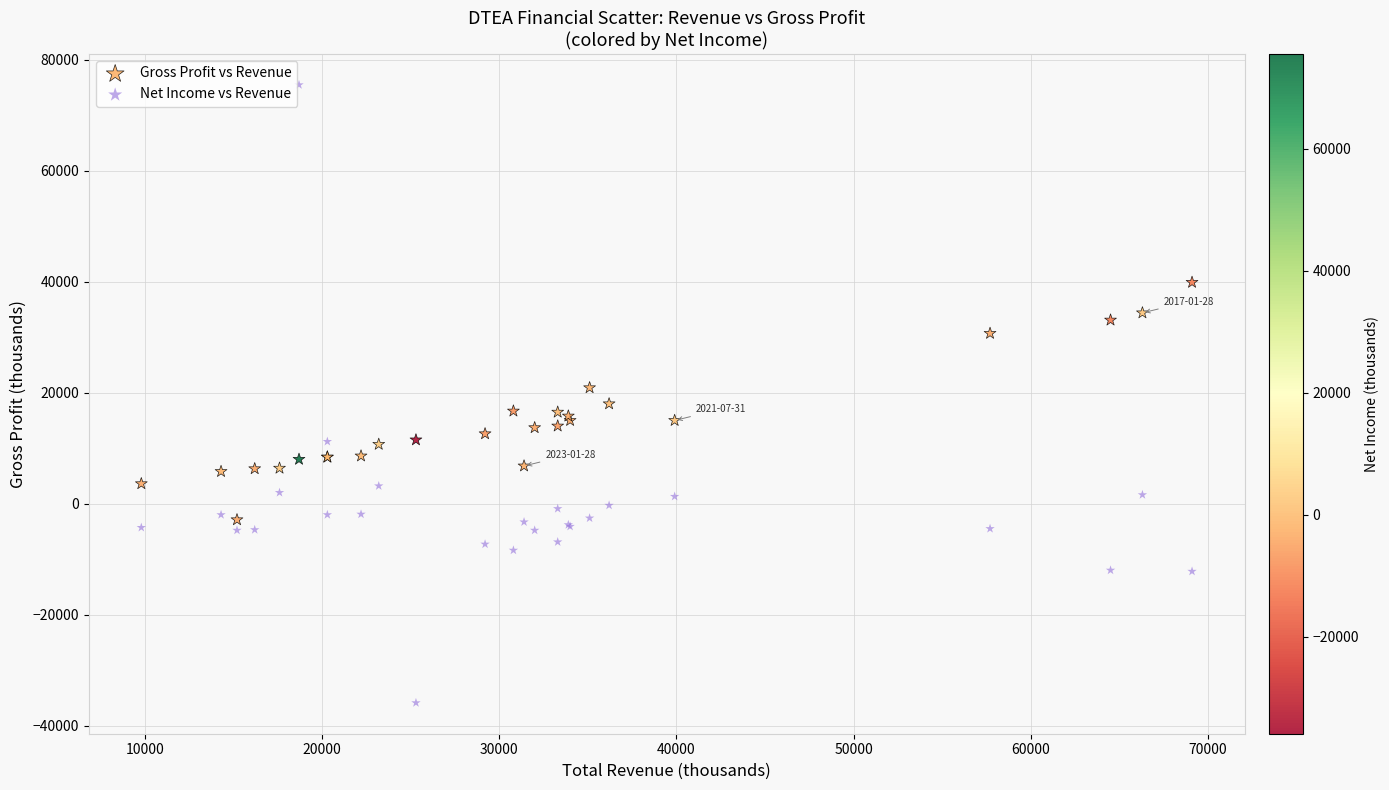

Which series contains the lowest Y value?

Net Income vs Revenue